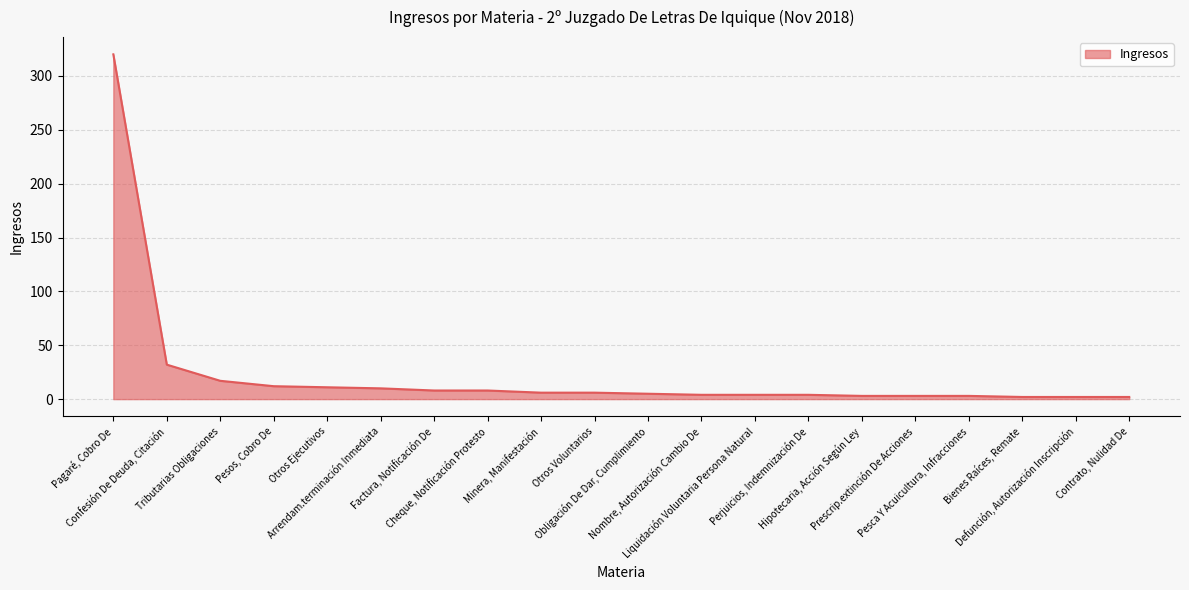

At which label does the data first exceed 6?

Pagaré, Cobro De